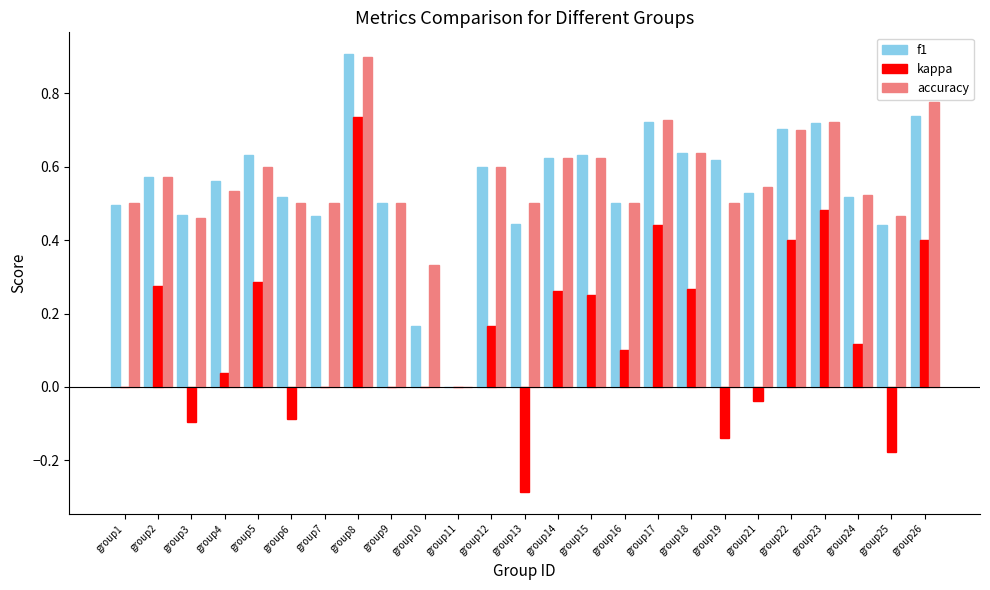

What is the maximum value shown in the chart?

0.9